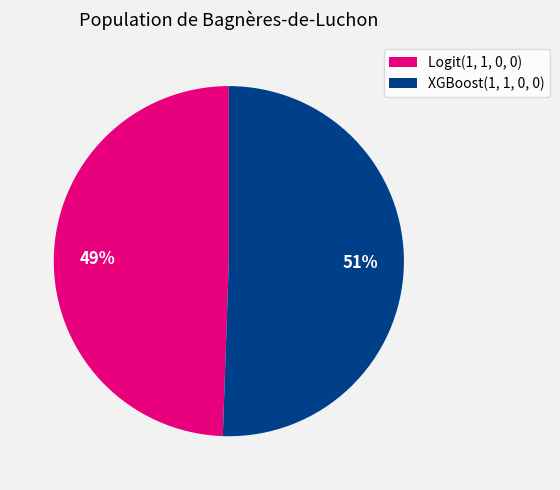

Which slice is the smallest?

Logit(1, 1, 0, 0)